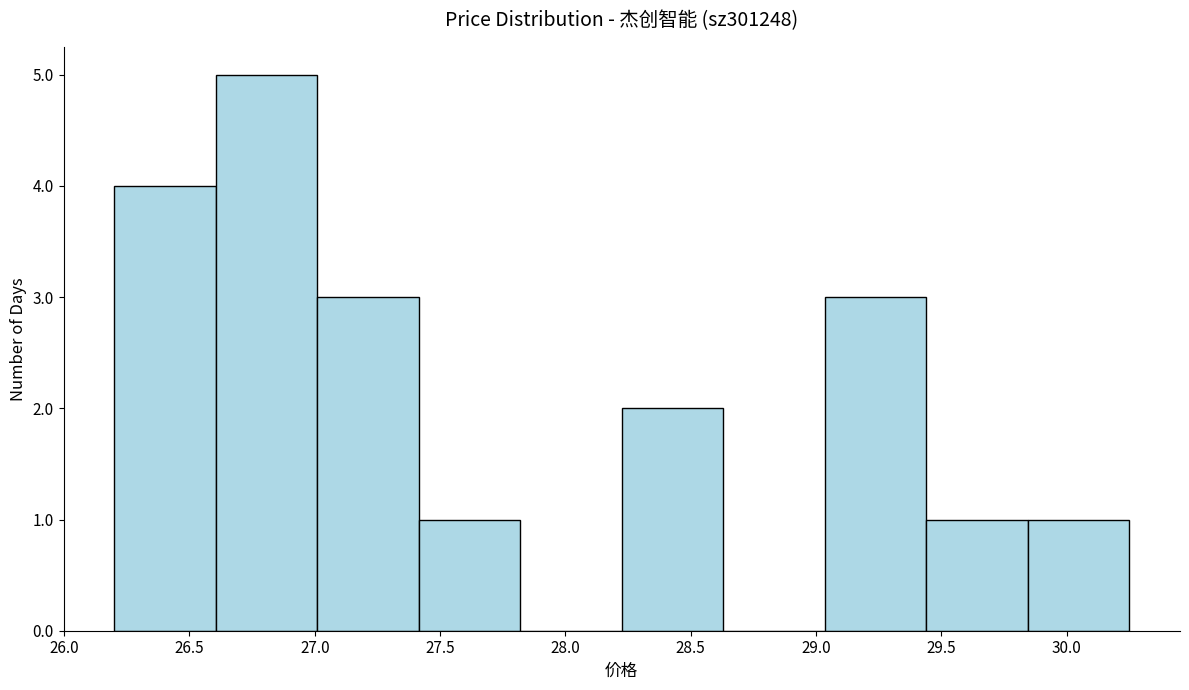

Reading left to right, transcribe this chart: for each bar, give the range it covers on the x-axis and its height. Neither the bar edges nor the heights are printed on the chart, so give them approximately, as read against the axes.

26.200 to 26.605: 4
26.605 to 27.010: 5
27.010 to 27.415: 3
27.415 to 27.820: 1
27.820 to 28.225: 0
28.225 to 28.630: 2
28.630 to 29.035: 0
29.035 to 29.440: 3
29.440 to 29.845: 1
29.845 to 30.250: 1